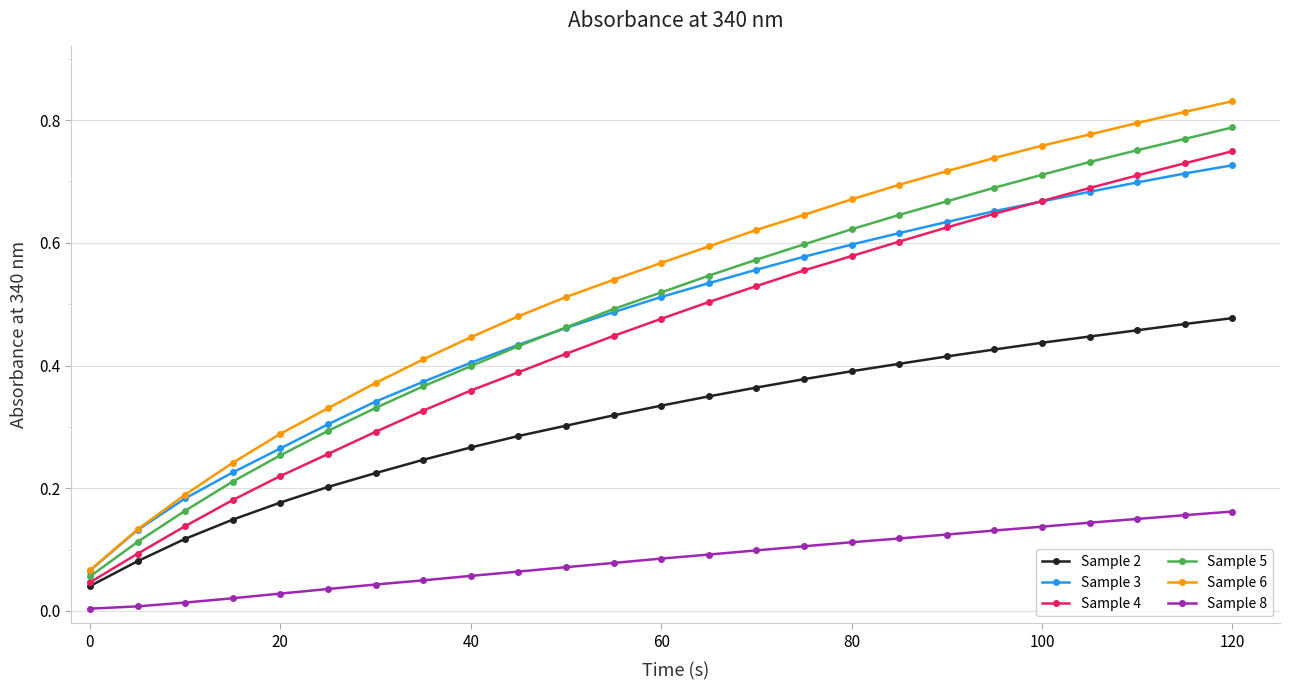

True or false: Sample 6 and Sample 2 cross at least once.

False